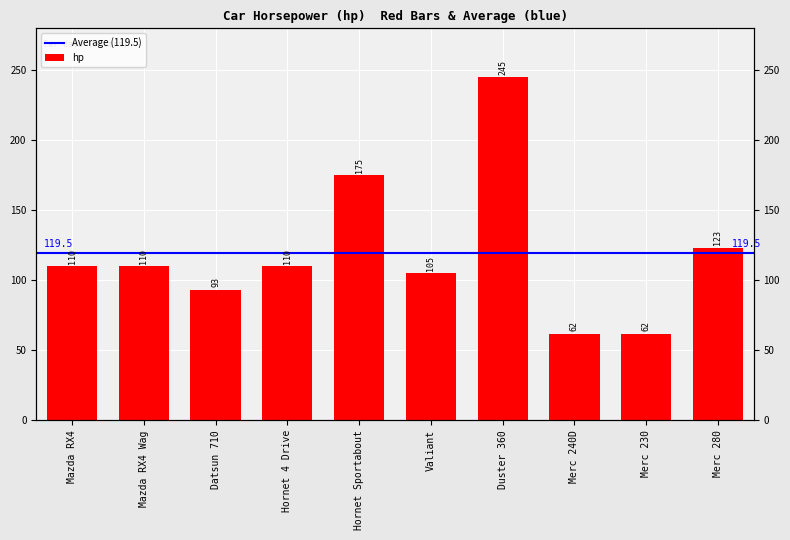

Is it true that the value at Merc 240D is 62?

True